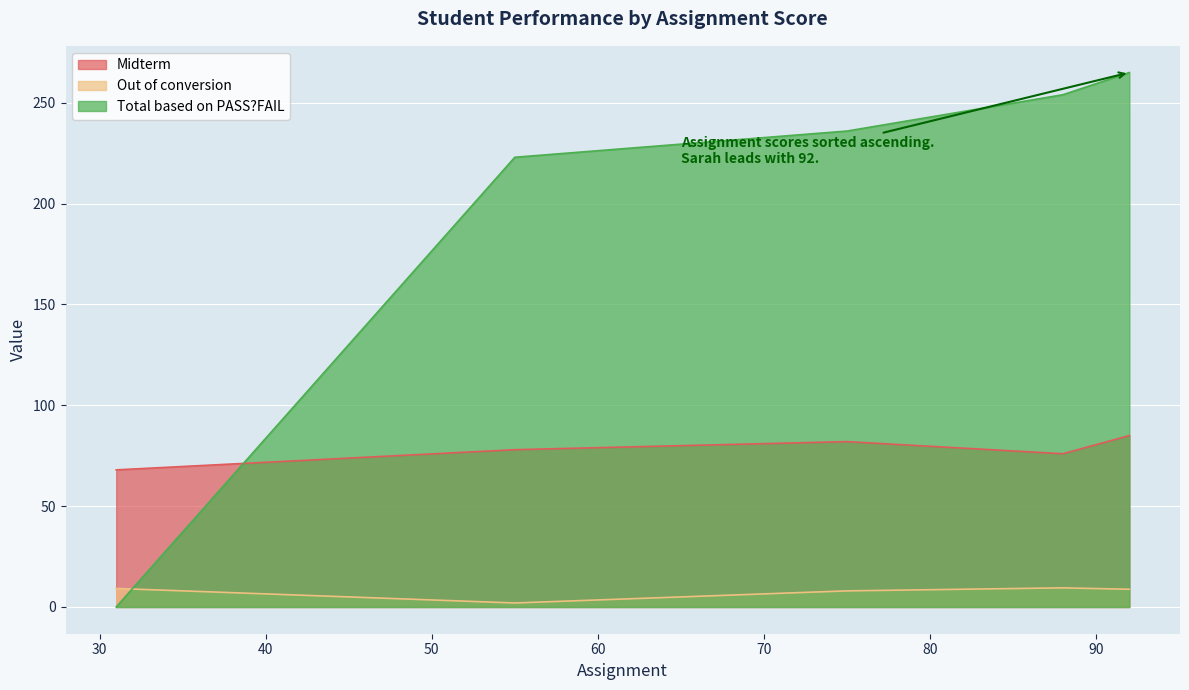

What is the greatest value displayed?

265.0